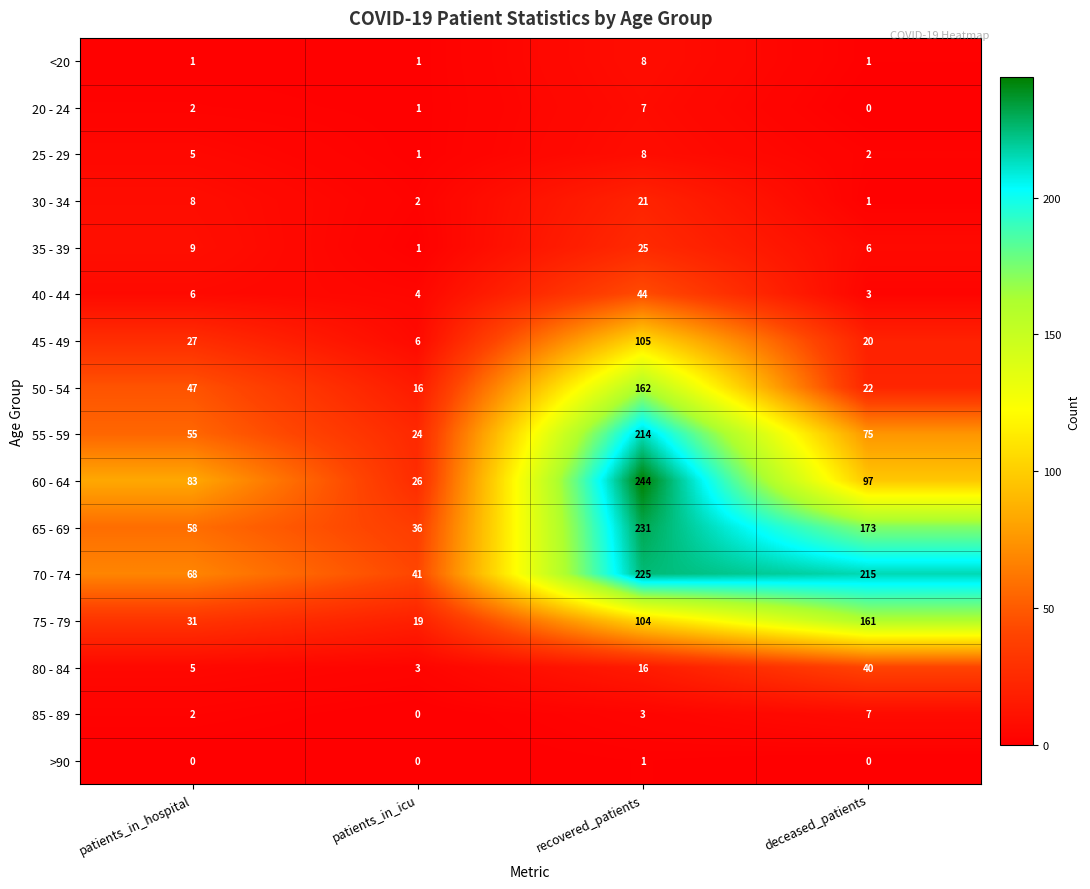

How many series are shown in this chart?

16